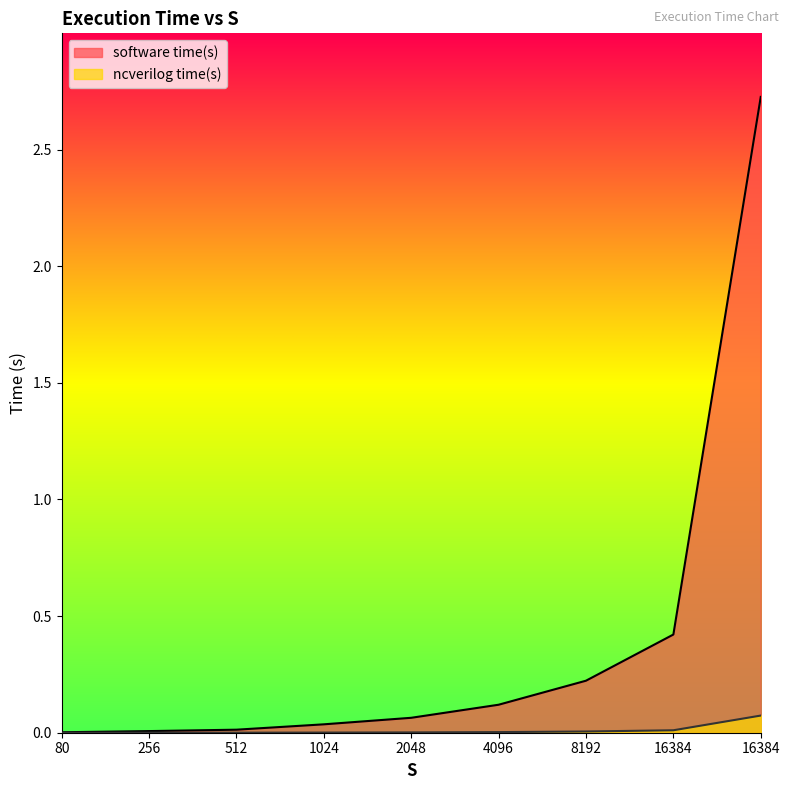

Which series has the widest spread of values?

software time(s)